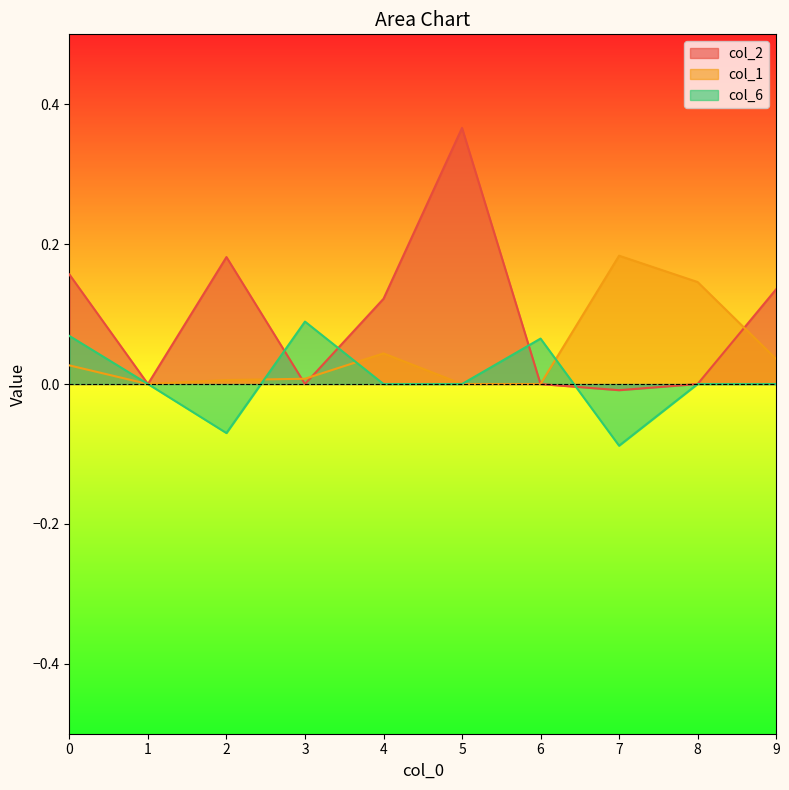

Which category has the lowest value in the col_1 series?

1